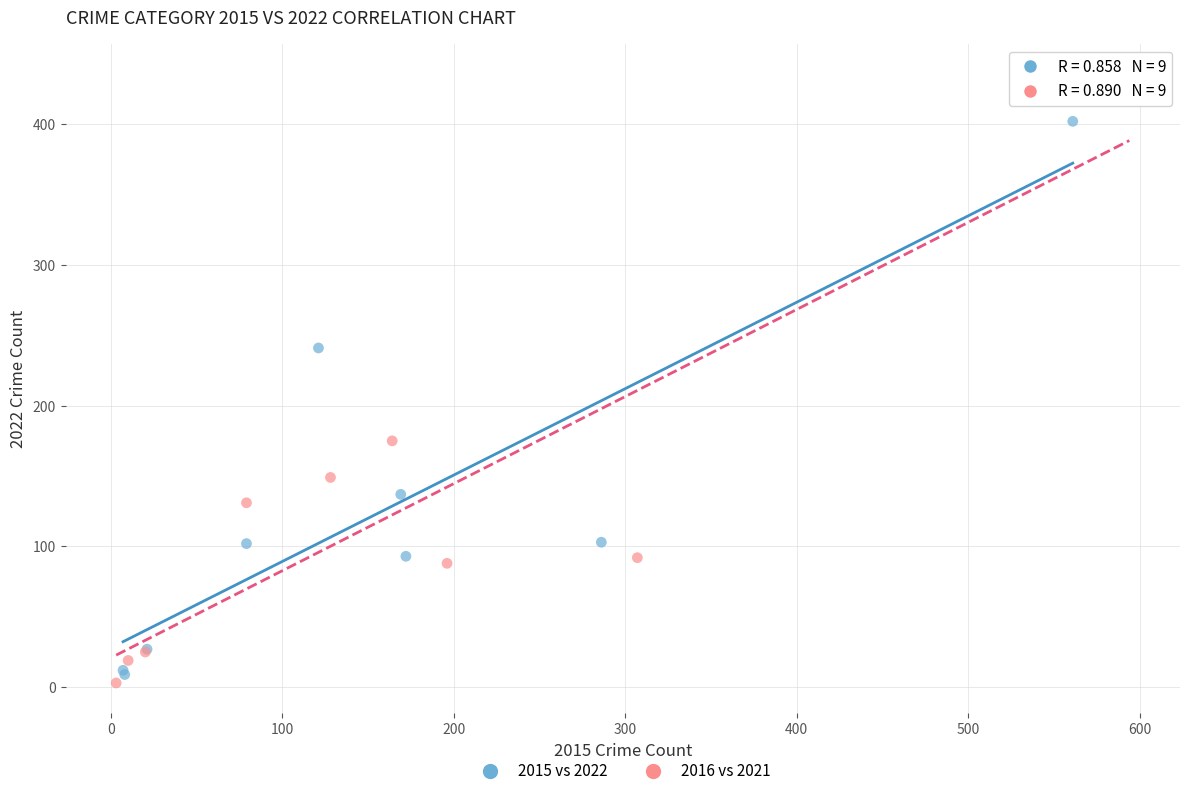

Which series has the widest spread of Y values?

2016 vs 2021